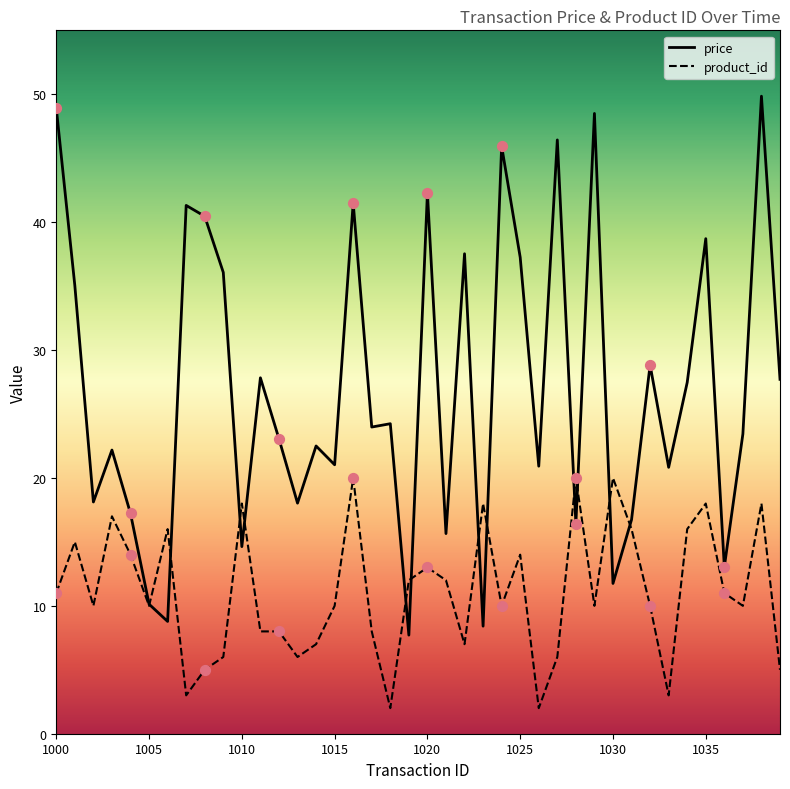

What are all the series names shown in the legend?

price, product_id